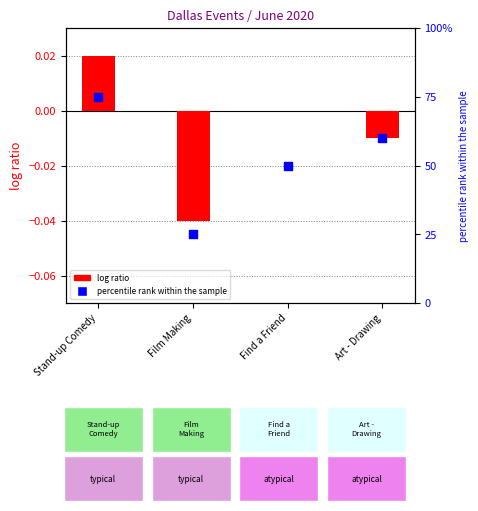

What is the total value across all series at Art - Drawing?

60.0